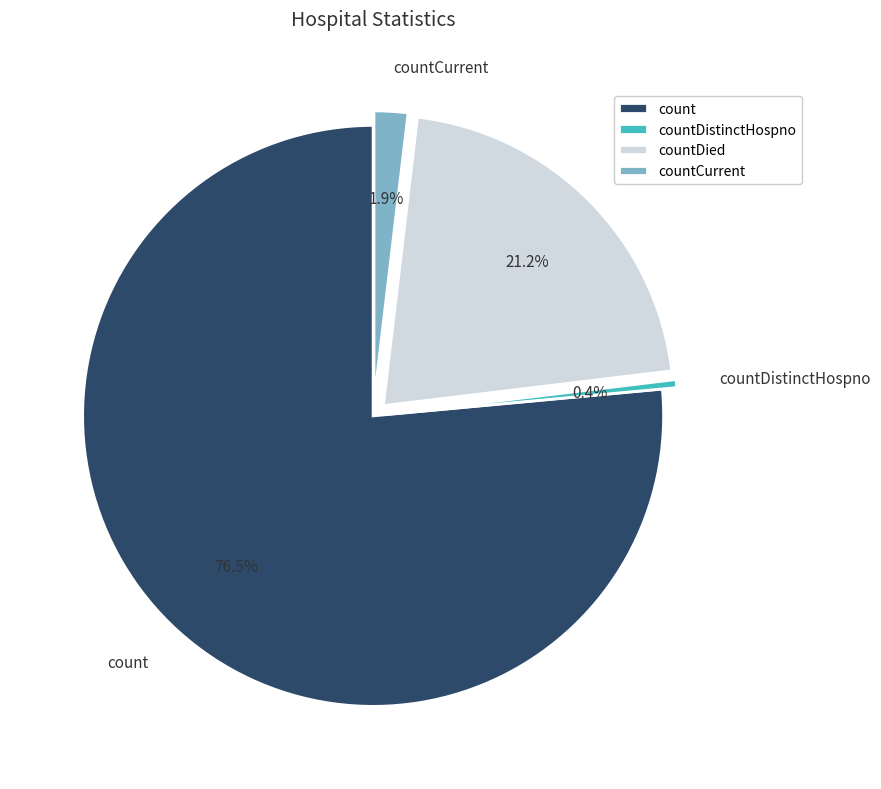

To the nearest percent, what portion does countDied represent?

21%